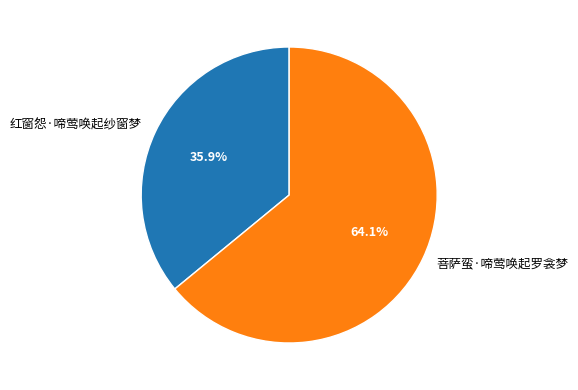

Which has a higher value, 红窗怨·啼莺唤起纱窗梦 or 菩萨蛮·啼莺唤起罗衾梦?

菩萨蛮·啼莺唤起罗衾梦